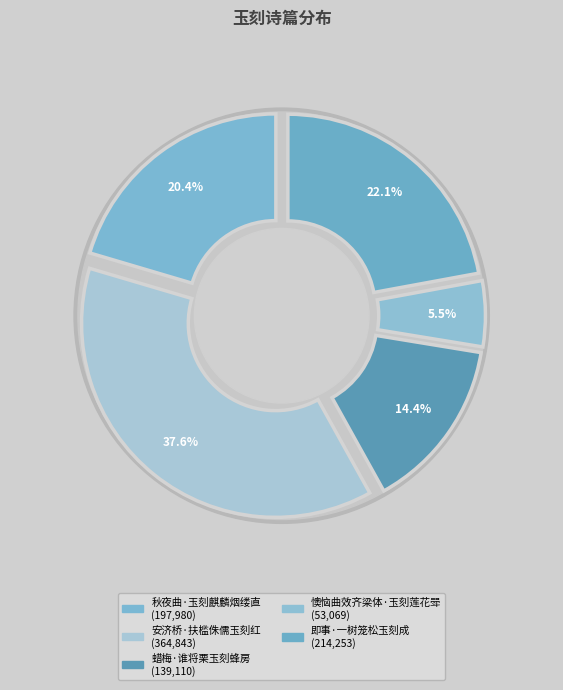

Does 秋夜曲·玉刻麒麟烟缕直 account for over 50% of the chart?

No